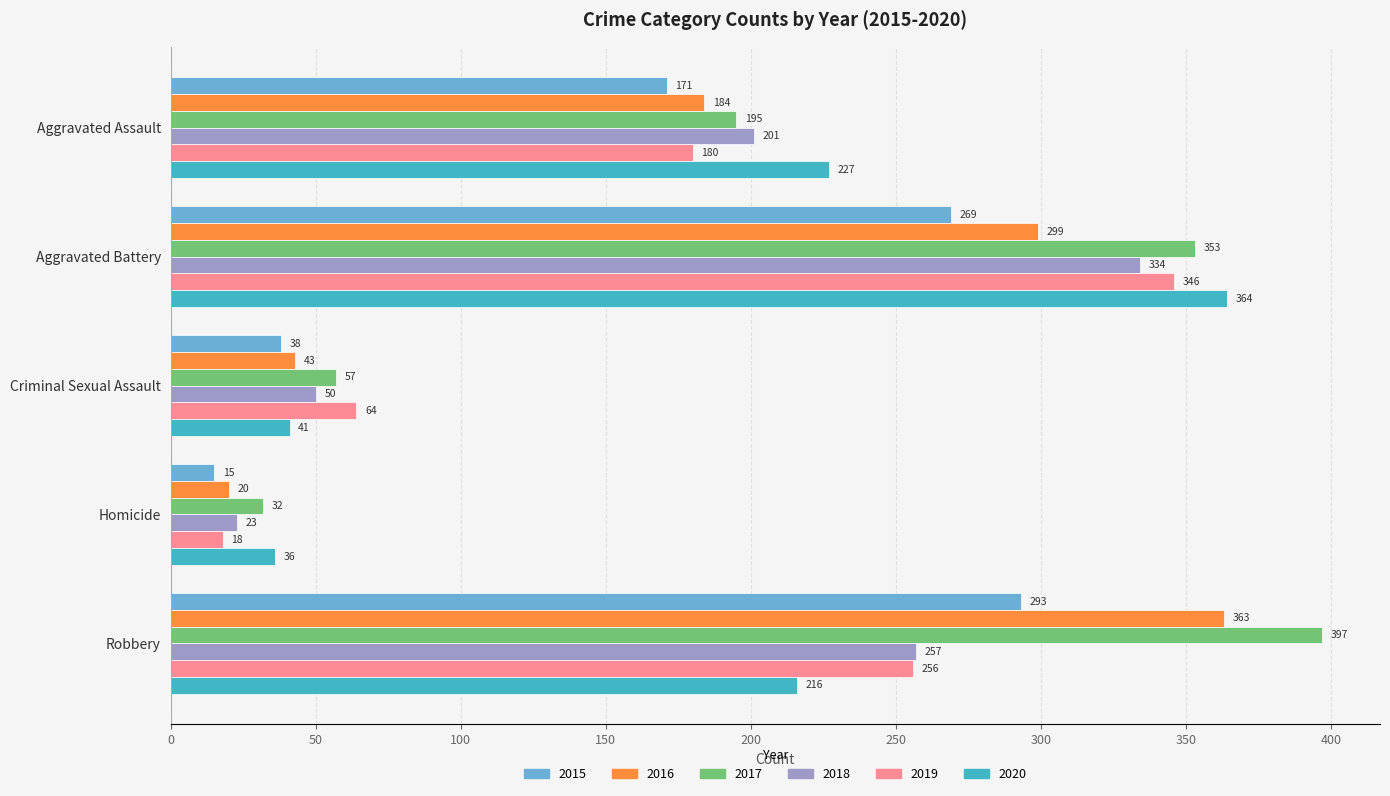

What is the difference between the second highest and second lowest values in the 2018 series?

207